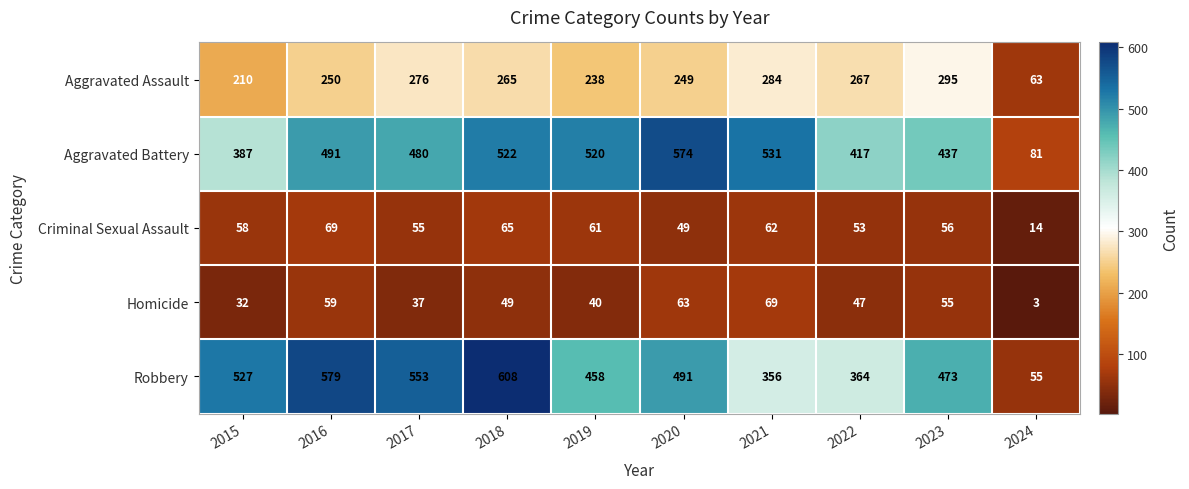

True or false: Robbery has a value of 114 at 2017.

False